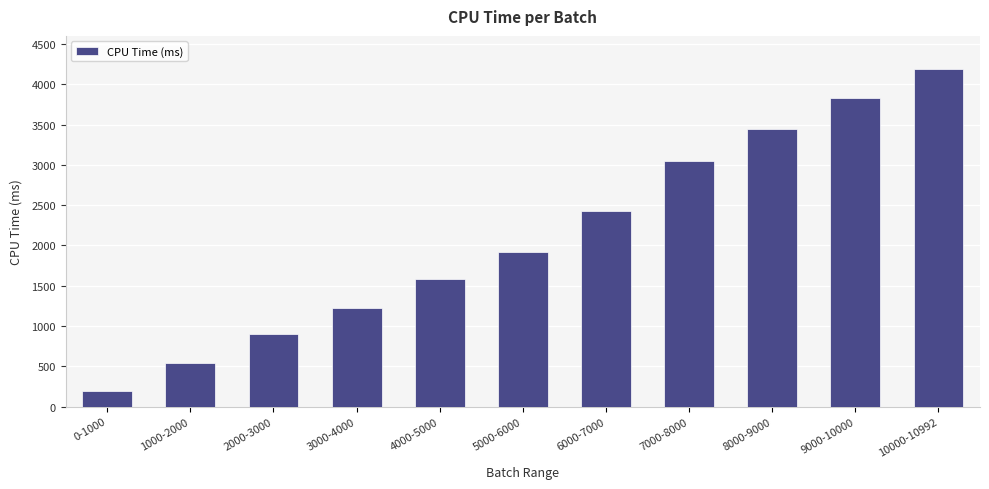

What is the smallest value displayed?

197.6